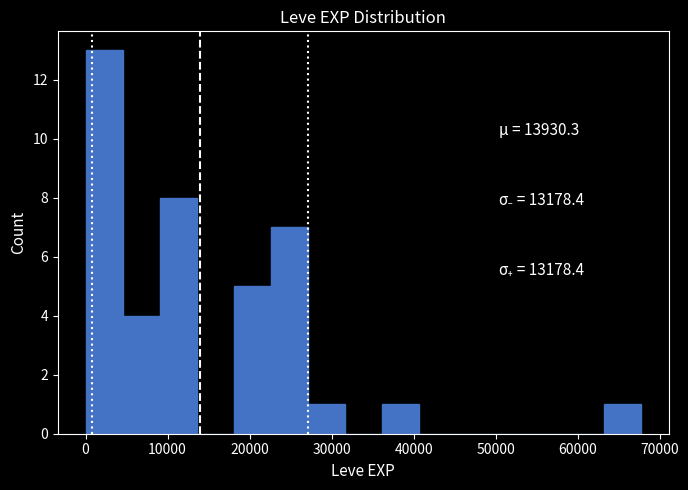

Over which range of the x-axis is the bar tallest?

0 to 5000